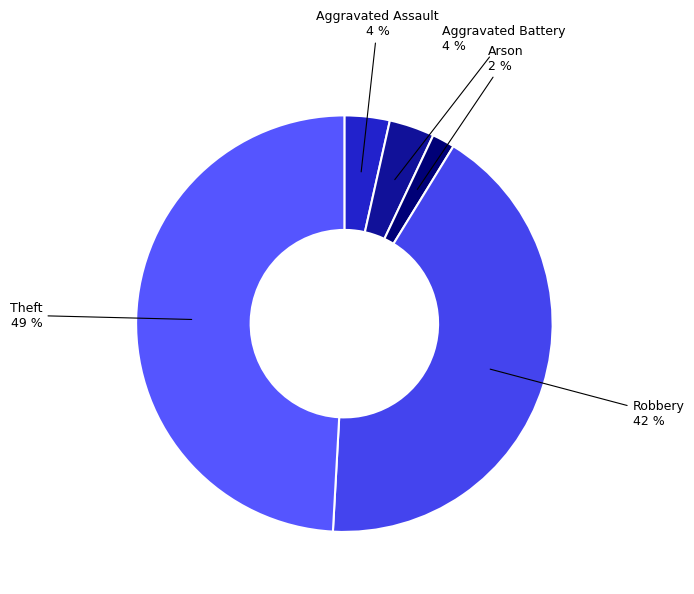

To the nearest percent, what is the average slice percentage?

20%